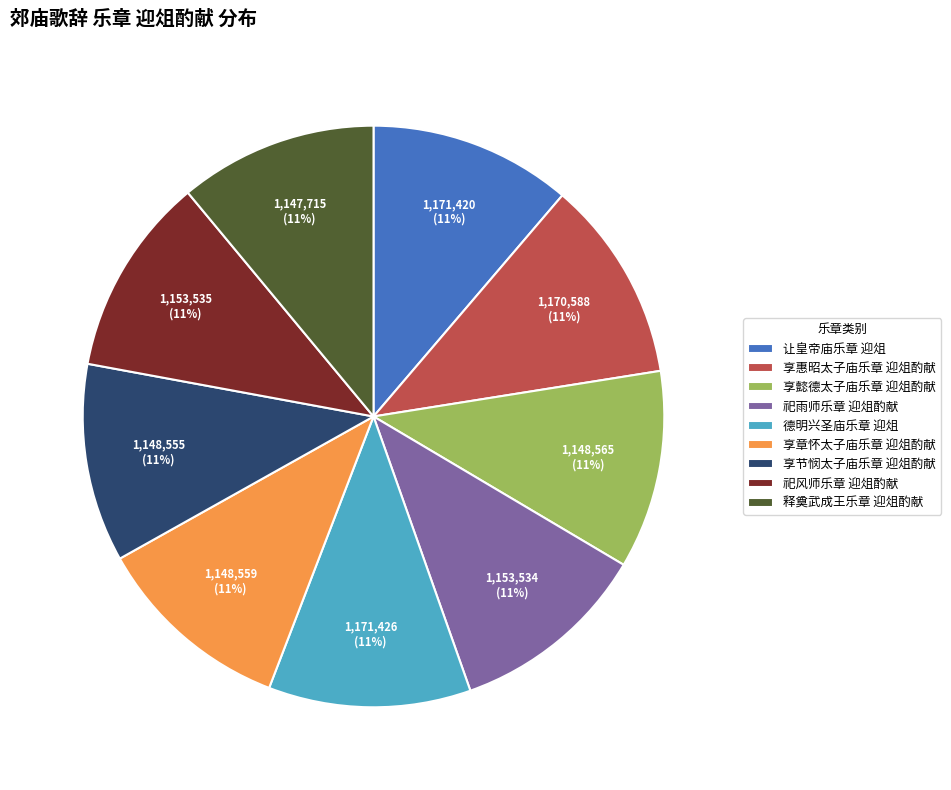

What is the ratio of the value at 让皇帝庙乐章 迎俎 to the value at 享章怀太子庙乐章 迎俎酌献?

1.0